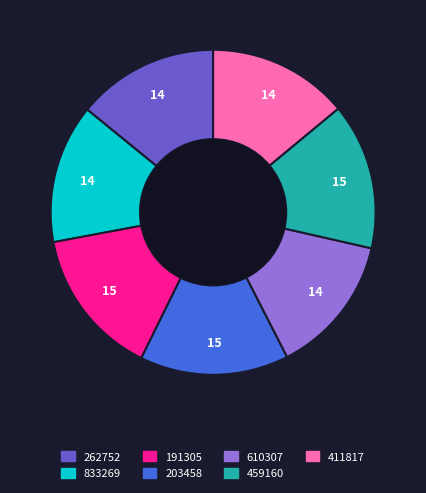

The 833269 slice represents 26% of the pie. True or false?

False